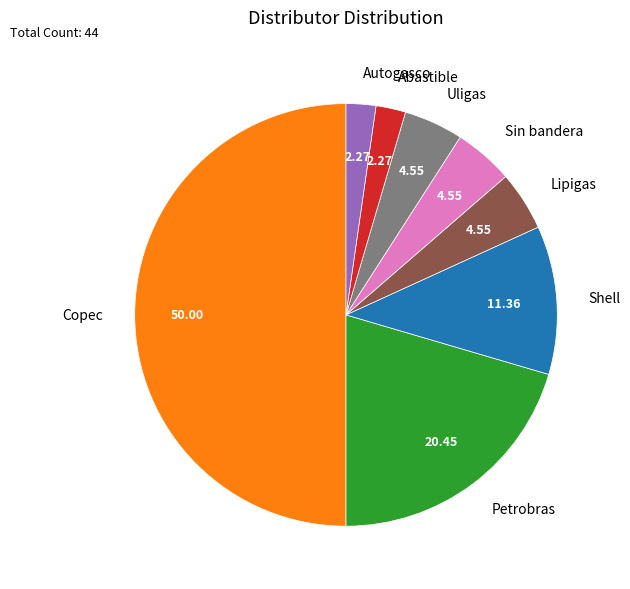

Does Shell represent more than half of the total?

No